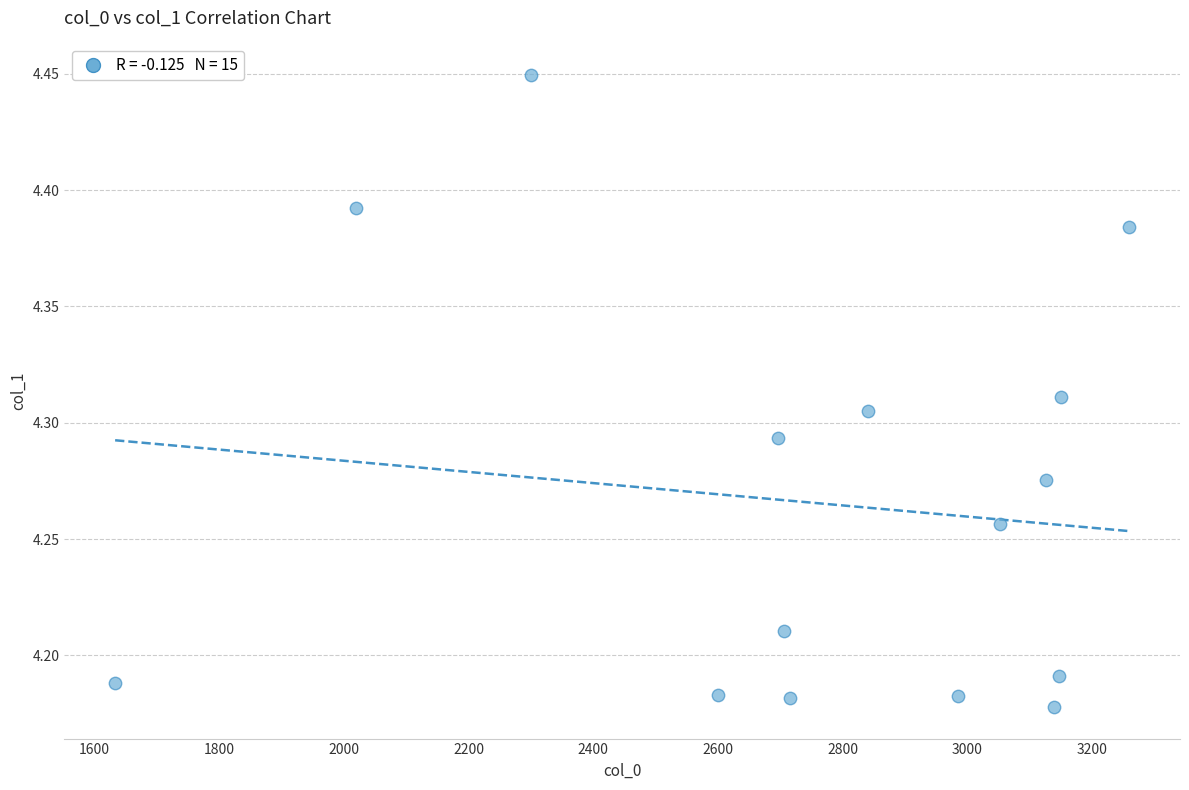

What is the range of X values (max minus min)?

1627.2